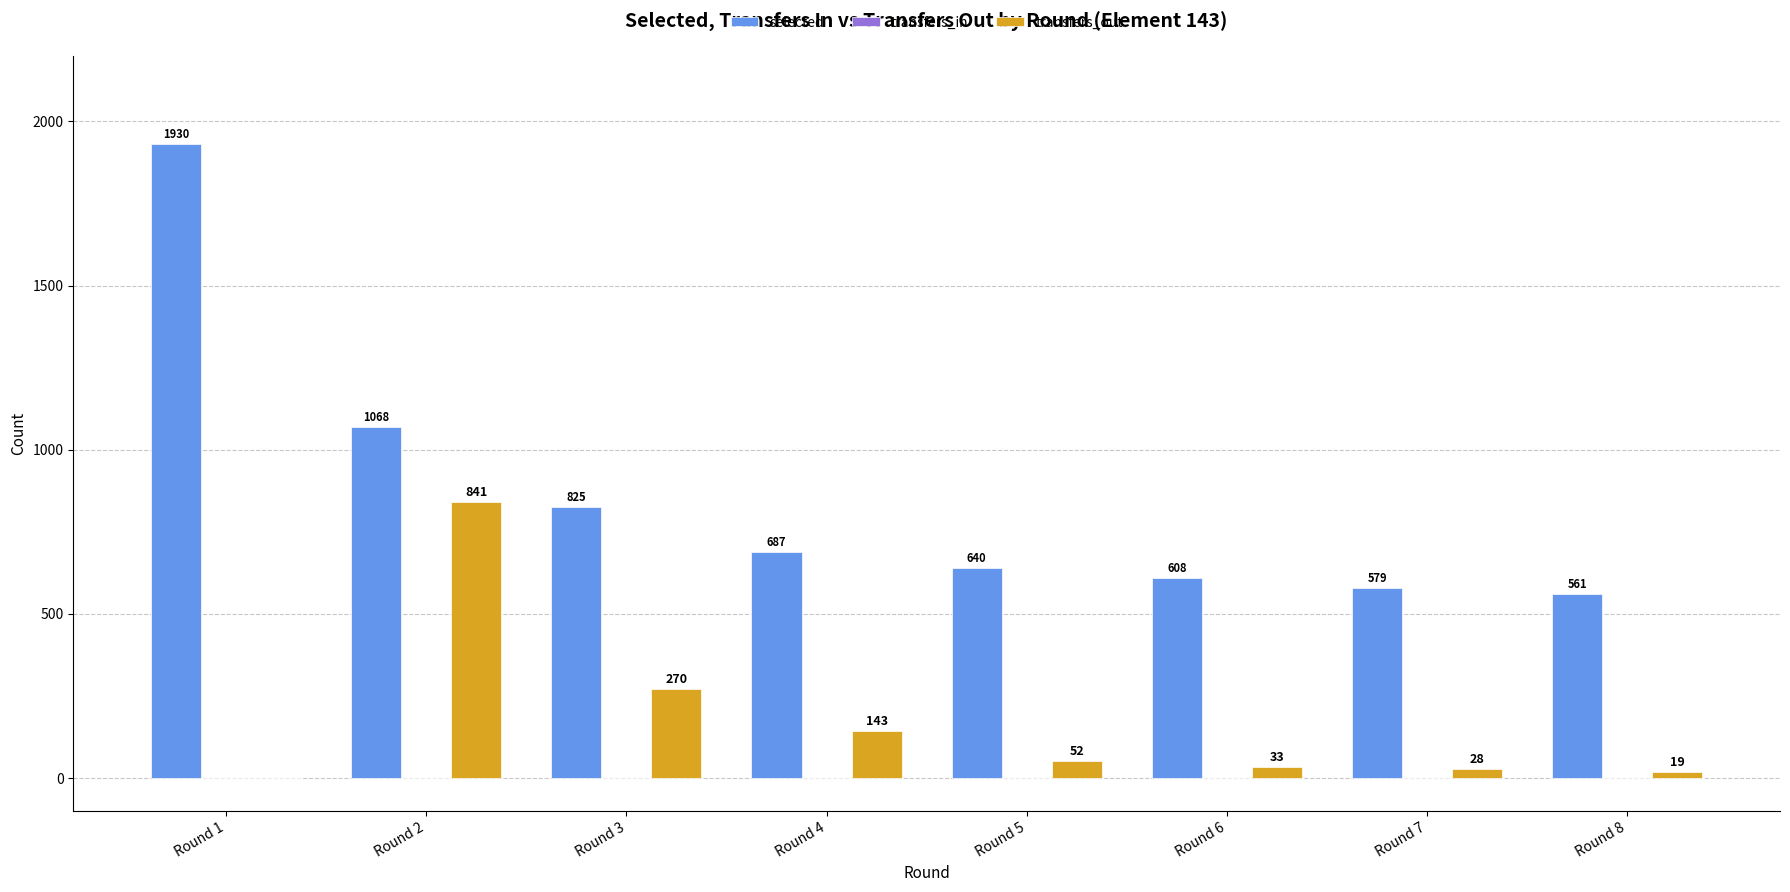

Which series has the widest spread of values?

selected